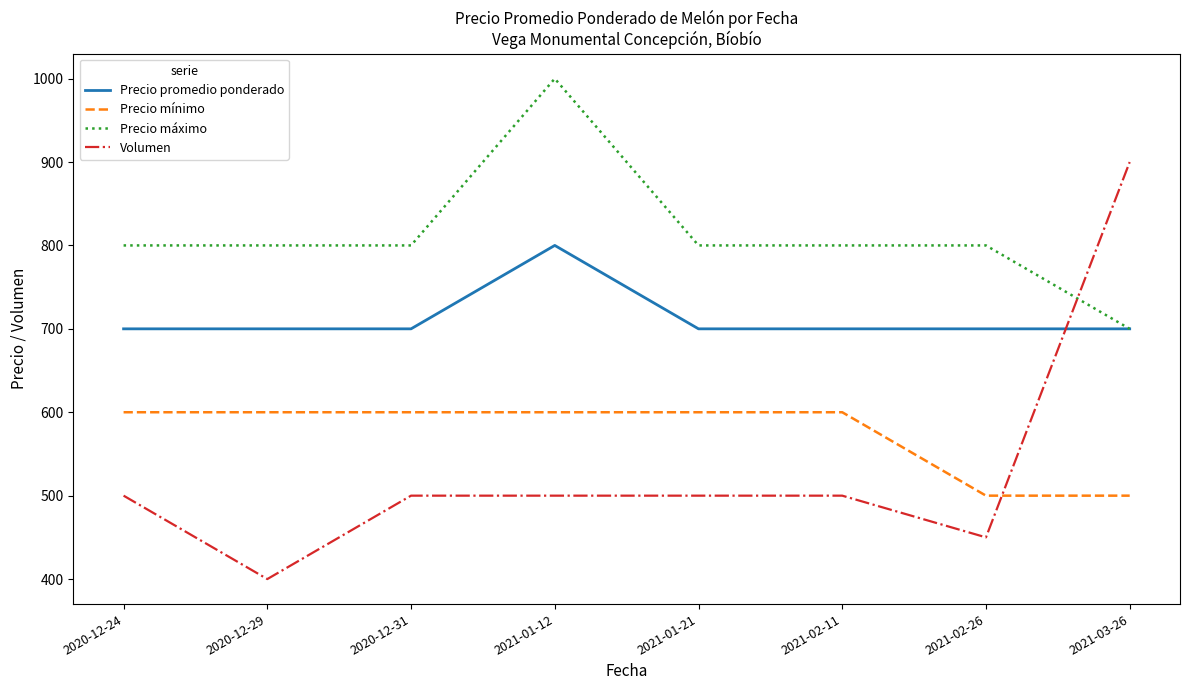

True or false: Precio promedio ponderado and Precio mínimo cross at least once.

False